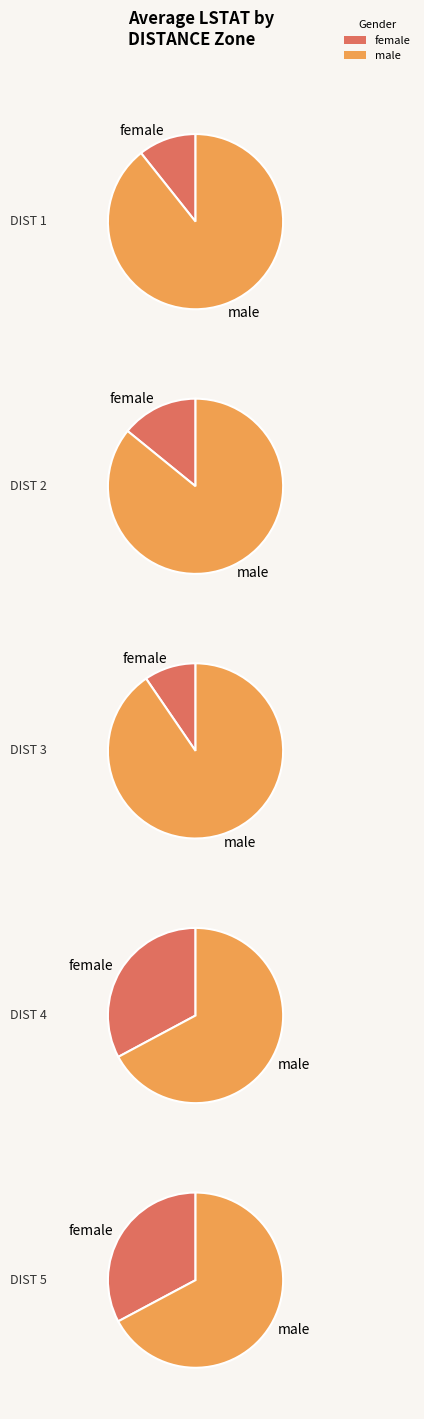

Rank the categories by value from lowest to highest.

1, 3, 2, 4, 5